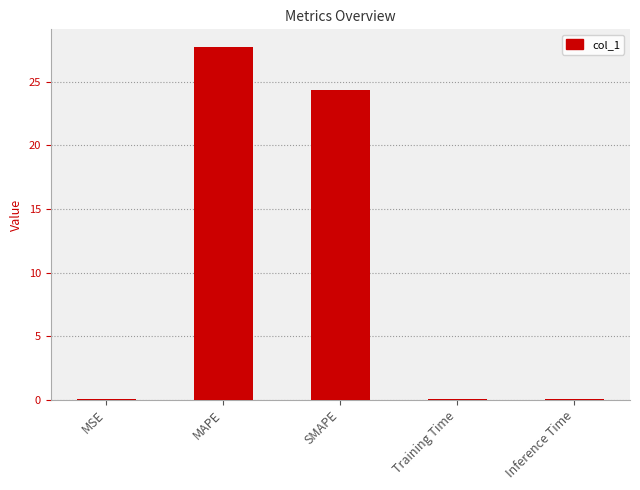

Which category has the highest value across all series?

MAPE